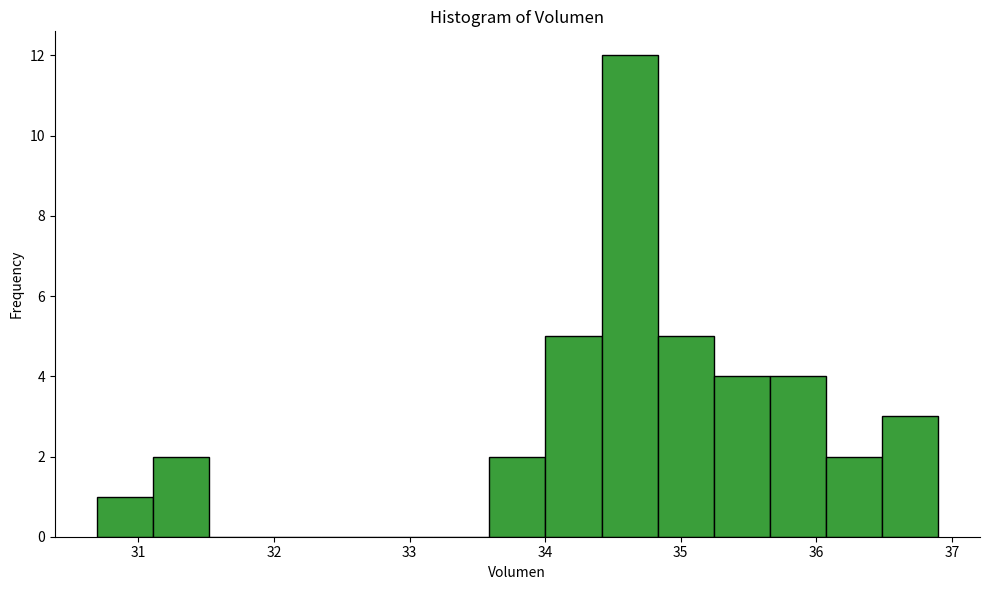

Reading left to right, list every bar in this chart as the range it spans on the x-axis followed by its height. Neither the bar edges nor the heights are printed on the chart, so give them approximately, as read against the axes.

30.7 to 31.1: 1
31.1 to 31.5: 2
31.5 to 31.9: 0
31.9 to 32.3: 0
32.3 to 32.8: 0
32.8 to 33.2: 0
33.2 to 33.6: 0
33.6 to 34.0: 2
34.0 to 34.4: 5
34.4 to 34.8: 12
34.8 to 35.2: 5
35.2 to 35.7: 4
35.7 to 36.1: 4
36.1 to 36.5: 2
36.5 to 36.9: 3